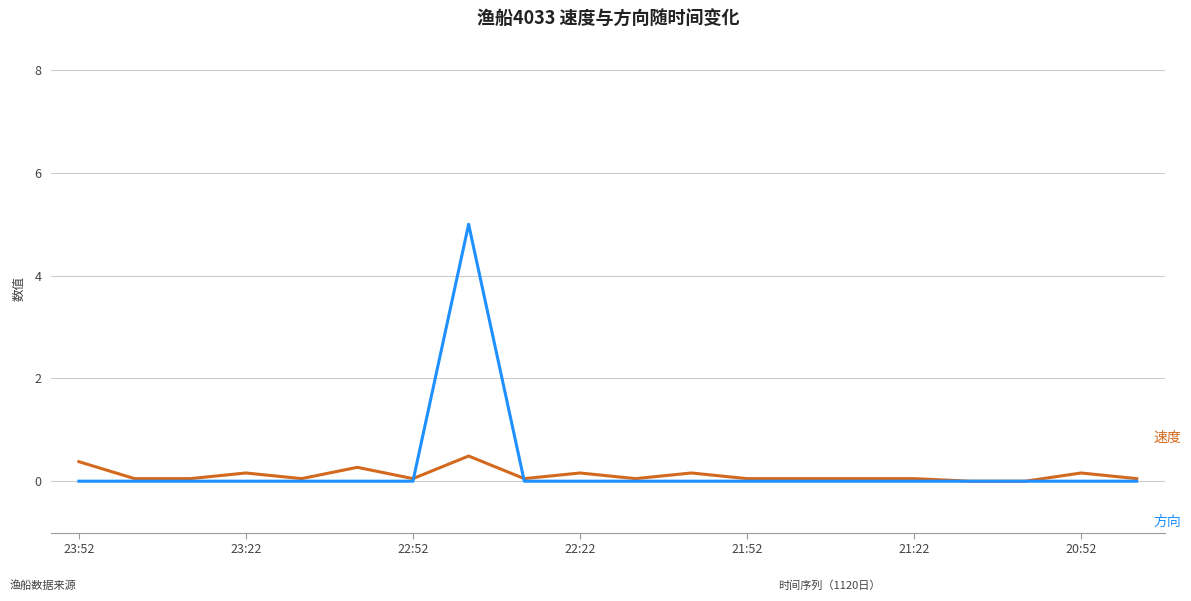

What is the maximum value shown in the chart?

5.0